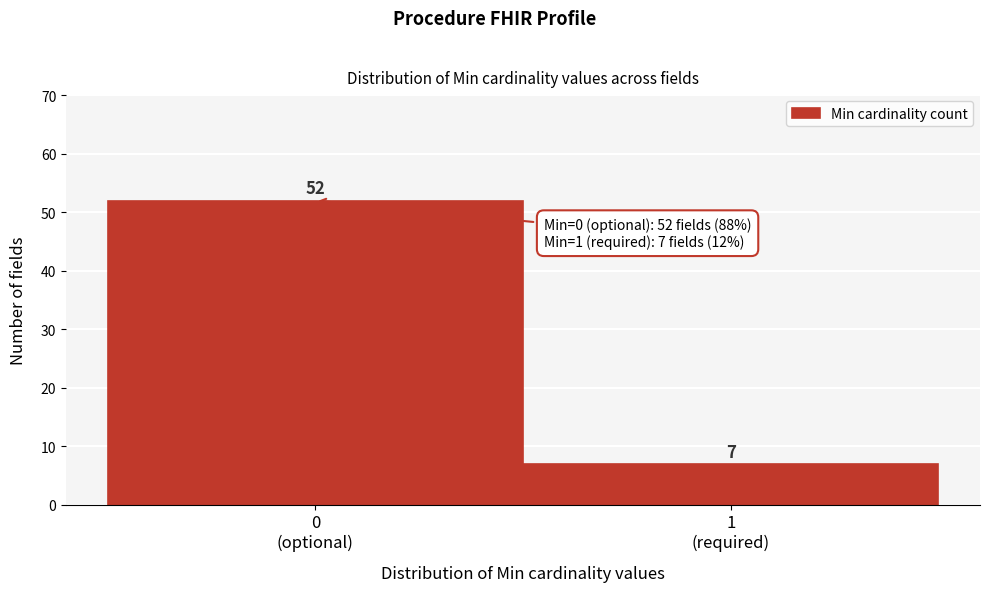

What is the value of the 1st bar from the left?

52